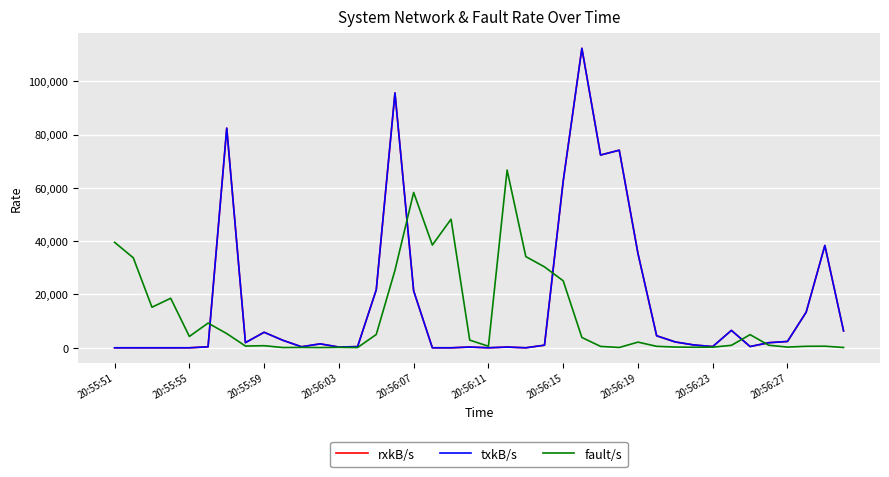

True or false: txkB/s and rxkB/s intersect in this chart.

False